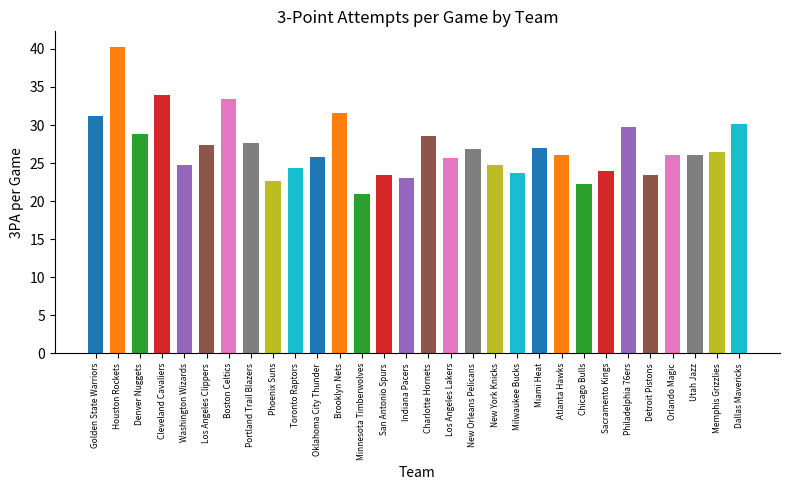

What is the sum of all values?

810.1